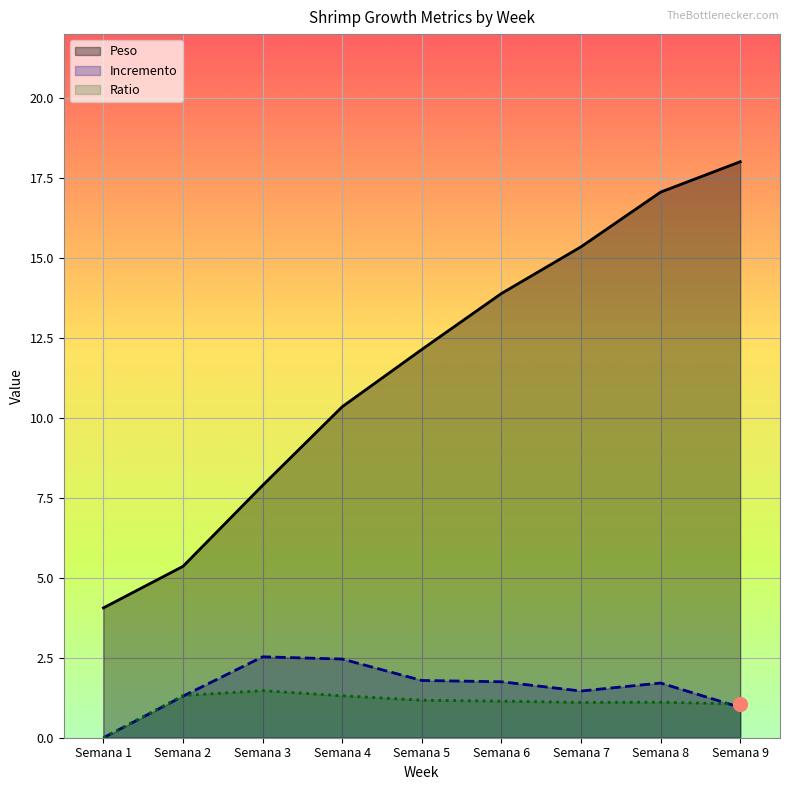

What is the difference between the second highest and second lowest values in the Ratio series?

0.3